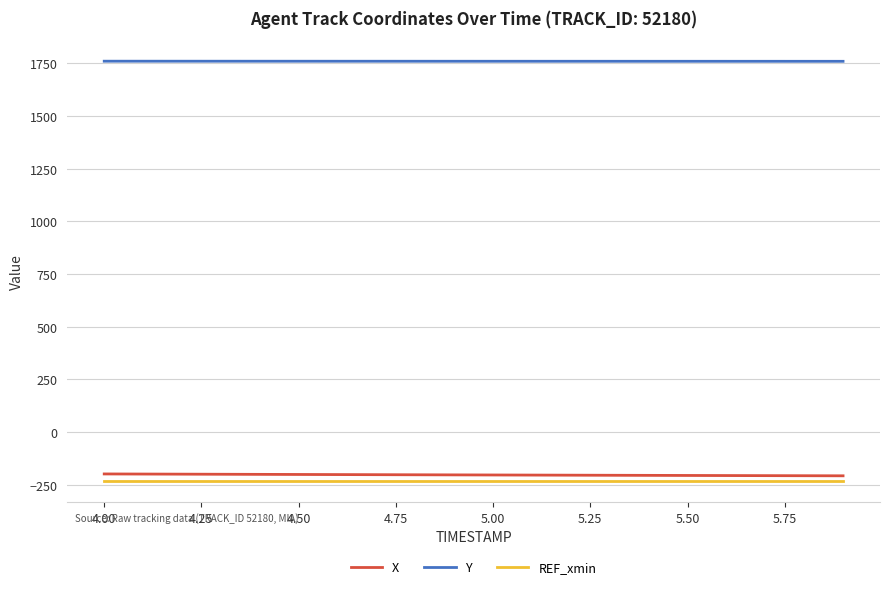

What is the maximum value shown in the chart?

1760.1